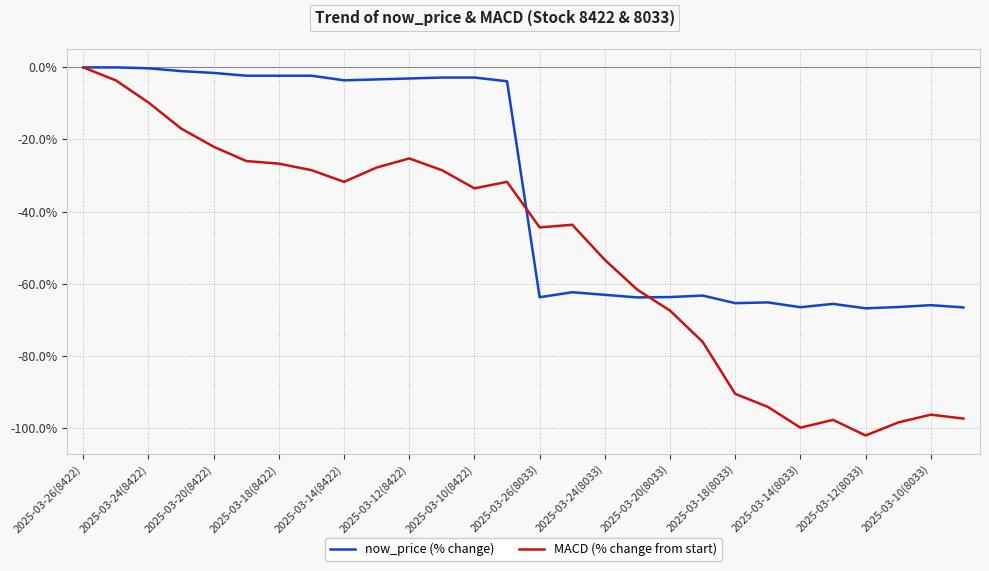

What is the minimum value shown in the chart?

-102.2